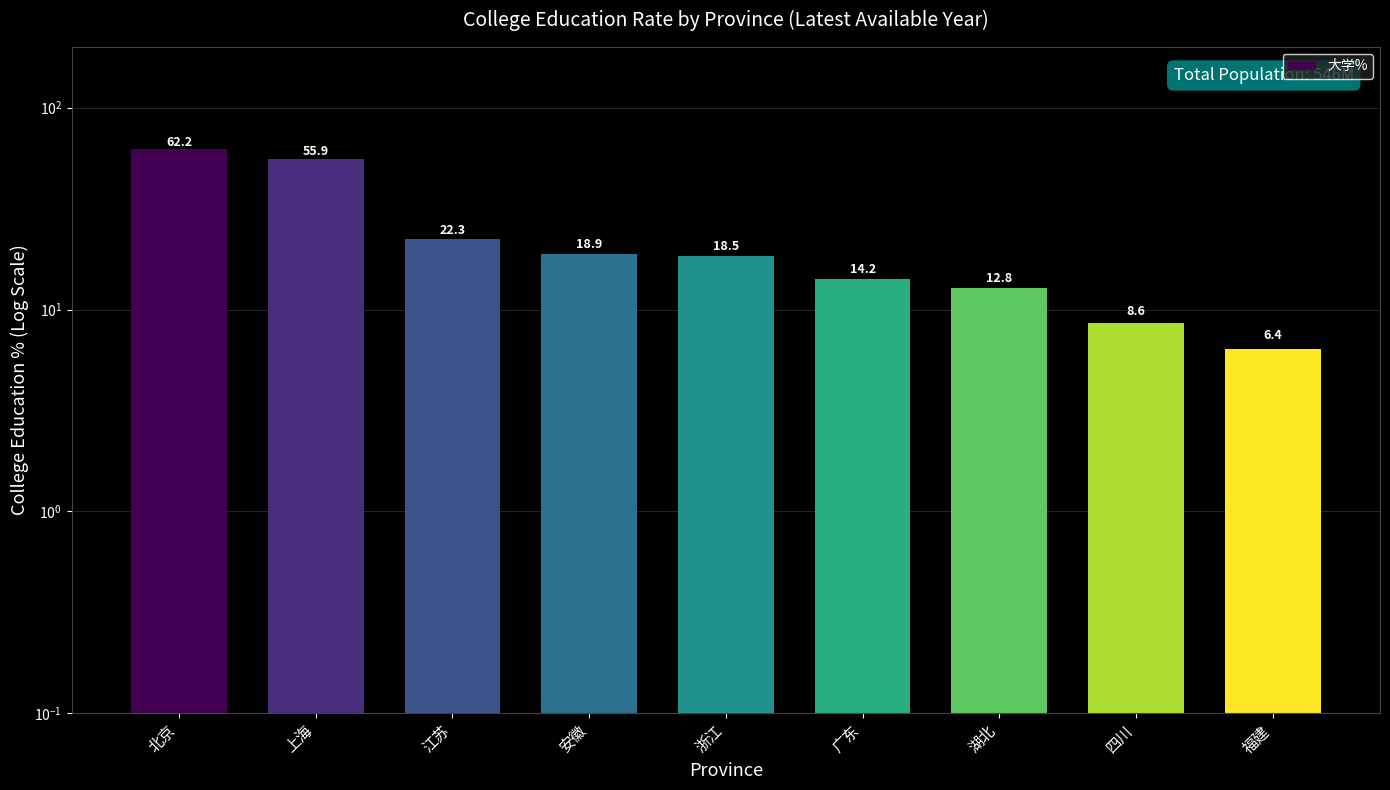

Between 广东 and 江苏, which is larger?

江苏